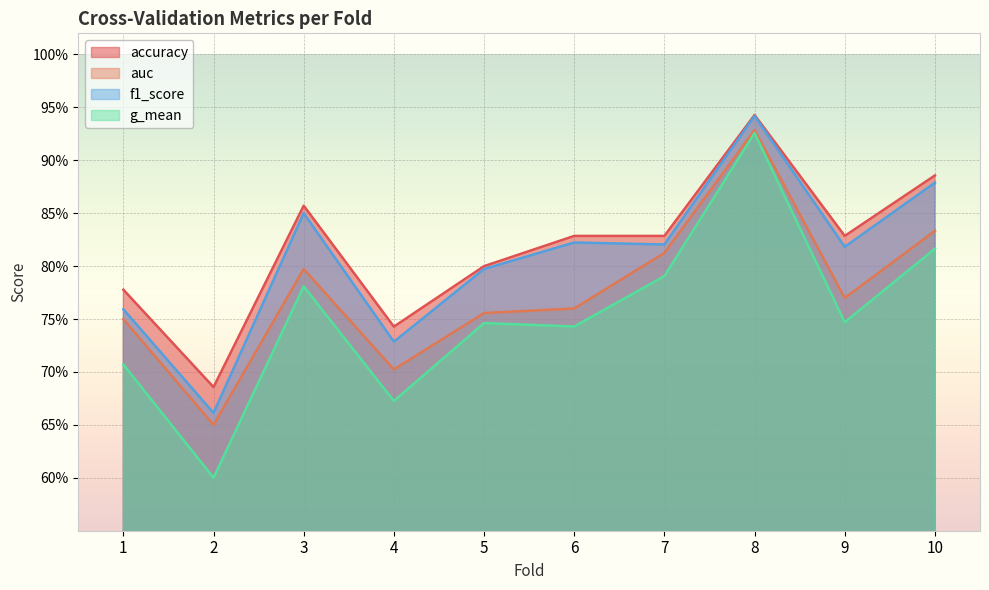

True or false: accuracy and auc intersect in this chart.

False